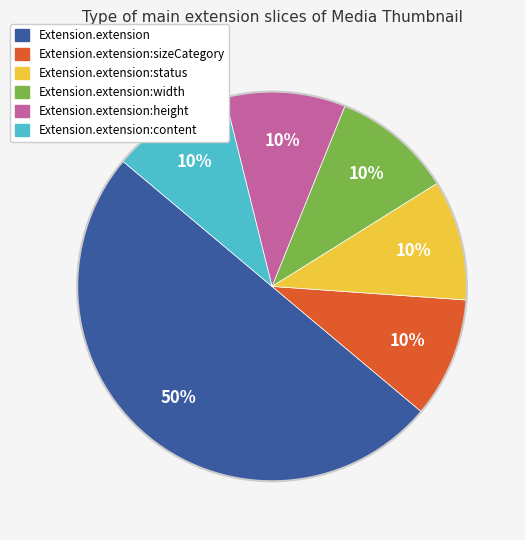

To the nearest percent, what is the difference between the largest and smallest slice percentages?

40%